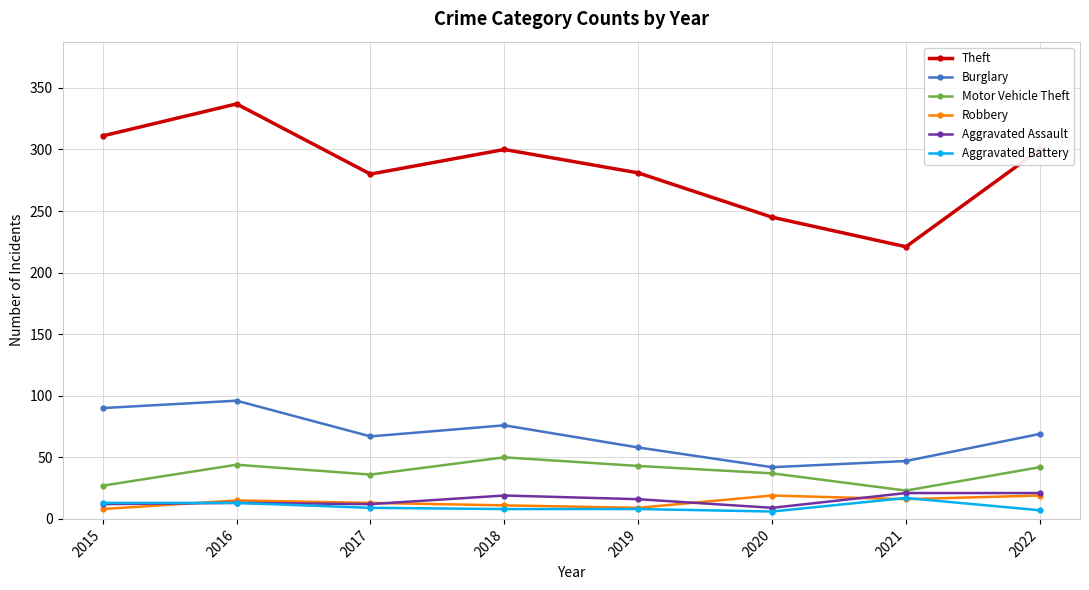

What is the highest value of the Motor Vehicle Theft series?

50